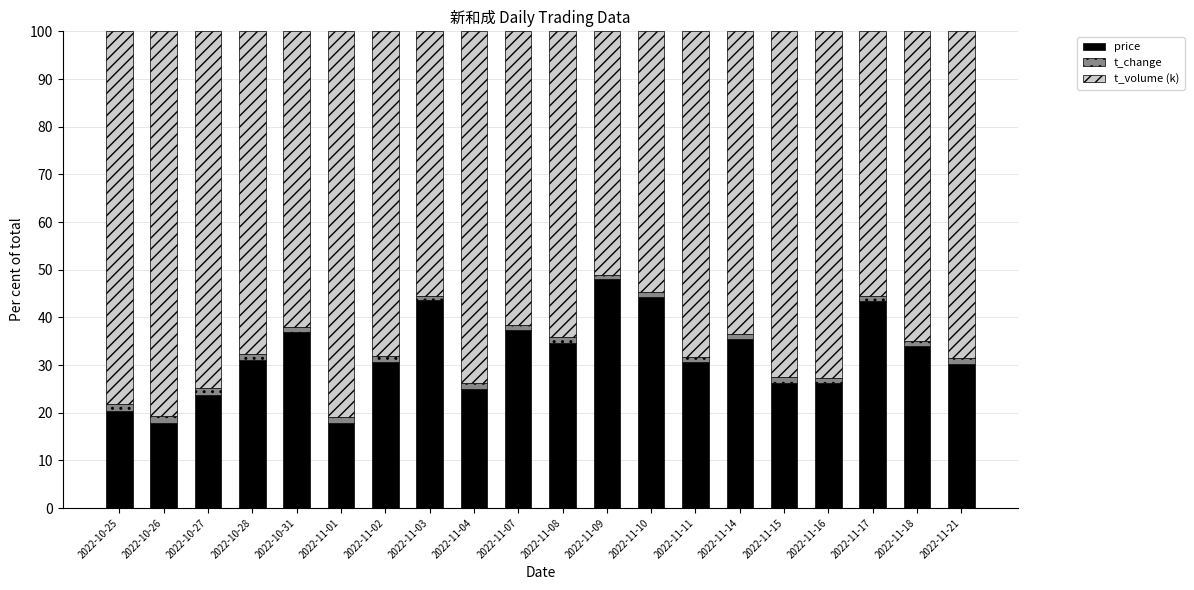

What is the total value across all series at 2022-11-07?

100.0